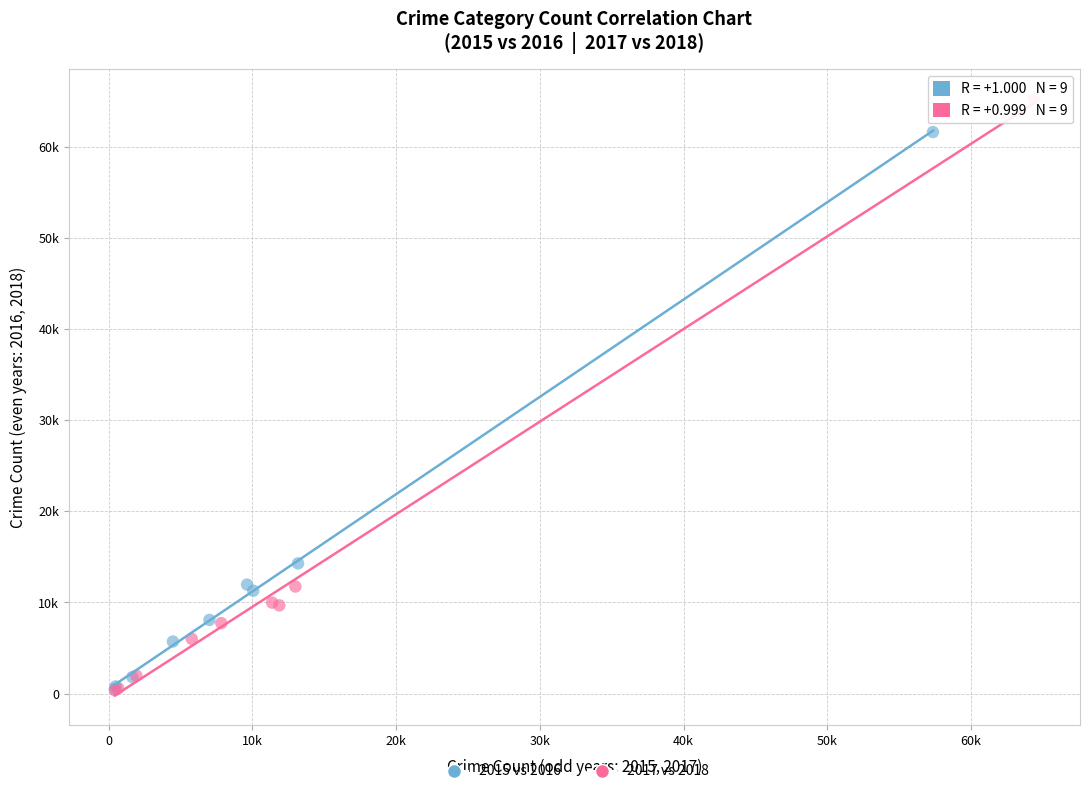

Which series contains the highest Y value?

2017 vs 2018